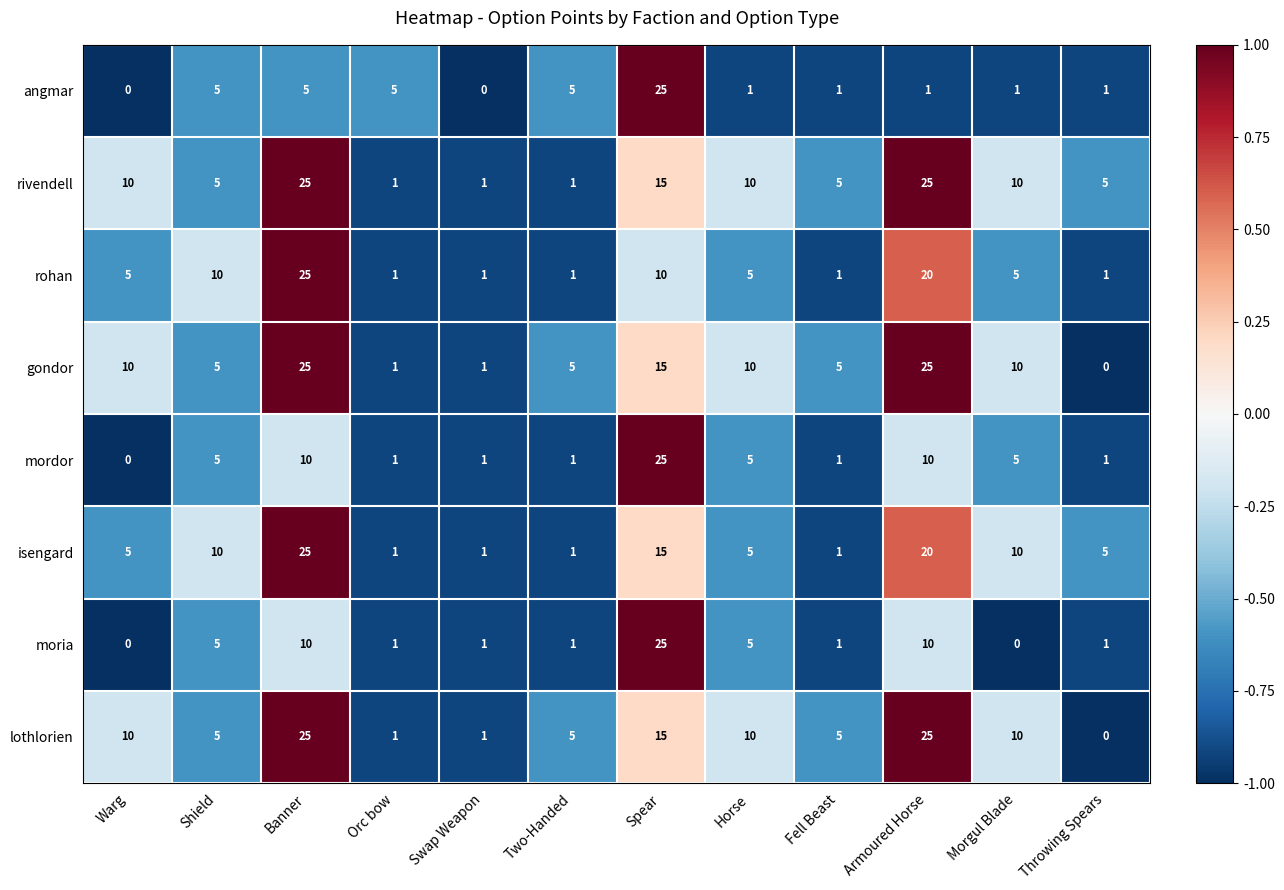

At which label is isengard closest to 13?

Spear